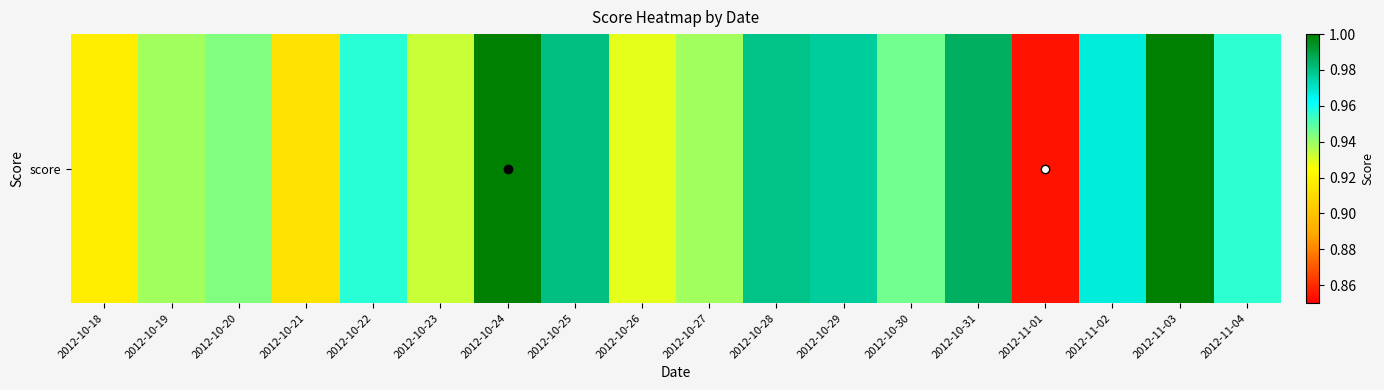

How many series are shown in this chart?

1